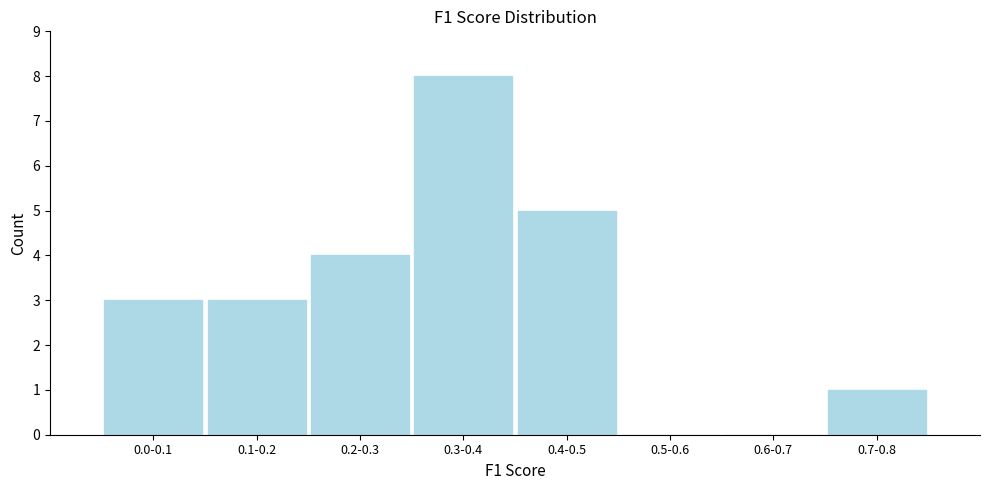

Reading left to right, extract all data points from this chart.

0.0-0.1=3	0.1-0.2=3	0.2-0.3=4	0.3-0.4=8	0.4-0.5=5	0.5-0.6=0	0.6-0.7=0	0.7-0.8=1